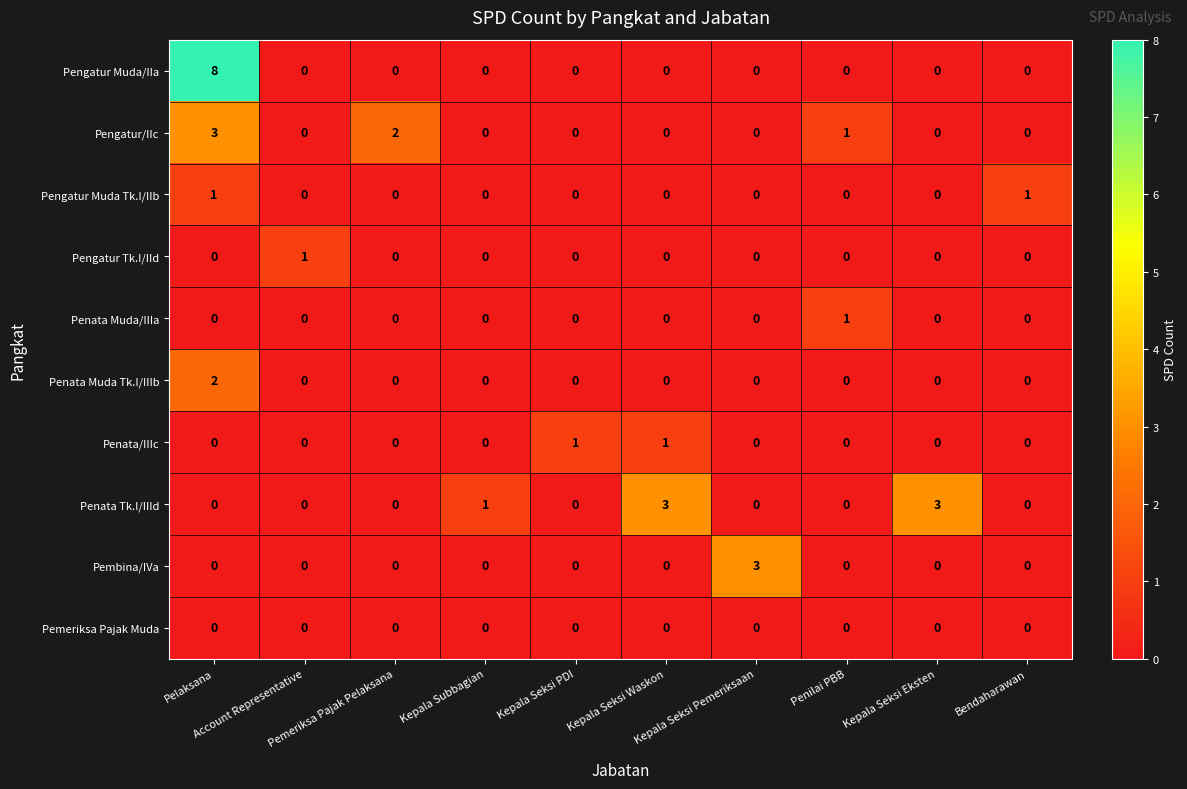

What is the difference between the maximum and second lowest values in the Pengatur/IIc series?

3